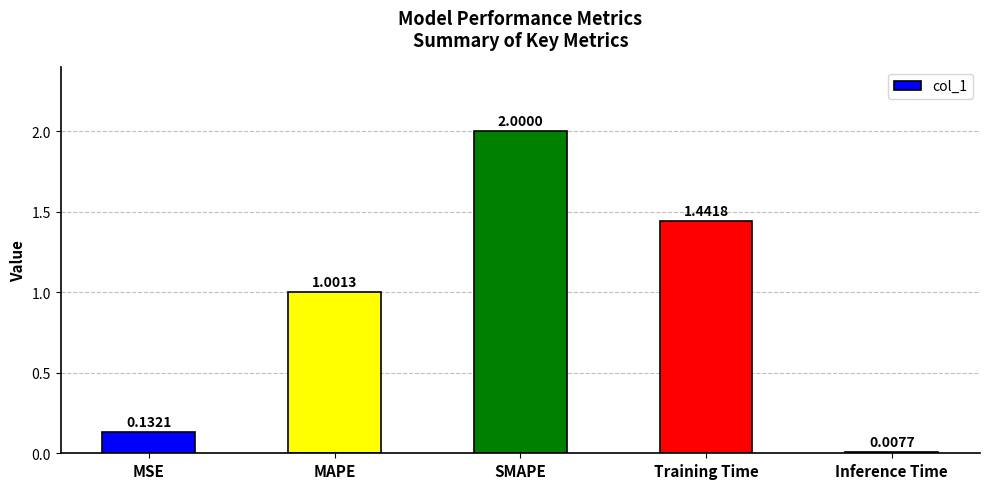

What is the sum of the values at MAPE and Training Time?

2.4